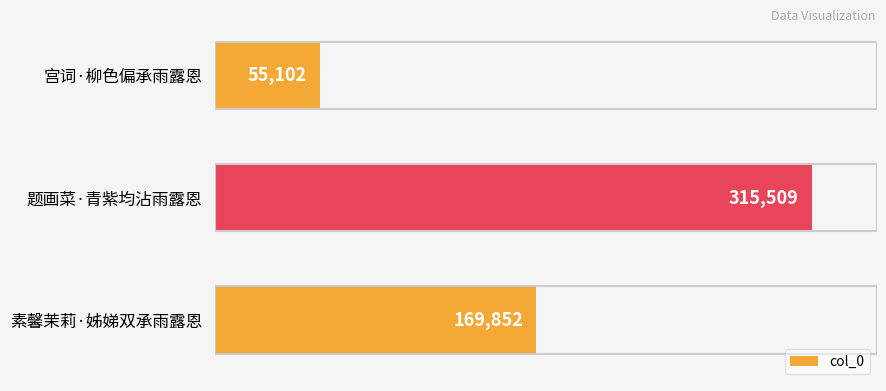

The chart shows a value of 55102 at 宫词·柳色偏承雨露恩. True or false?

True